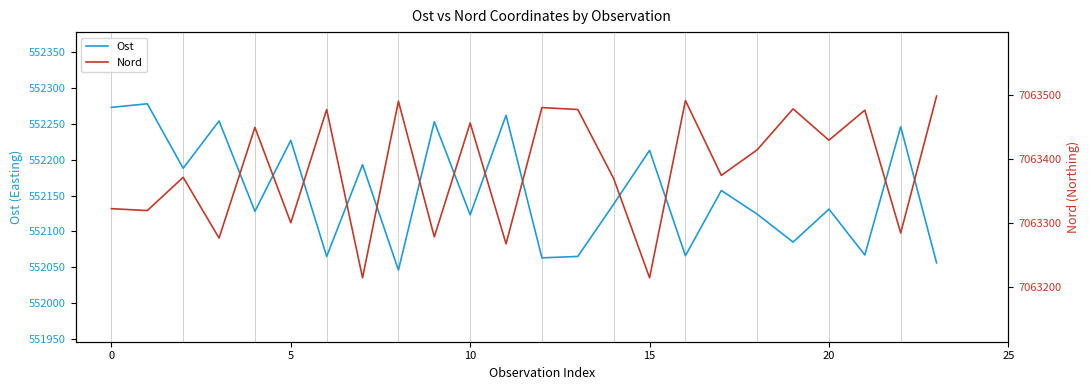

What is the approximate value of Nord at 0, to the nearest 5?

7063320